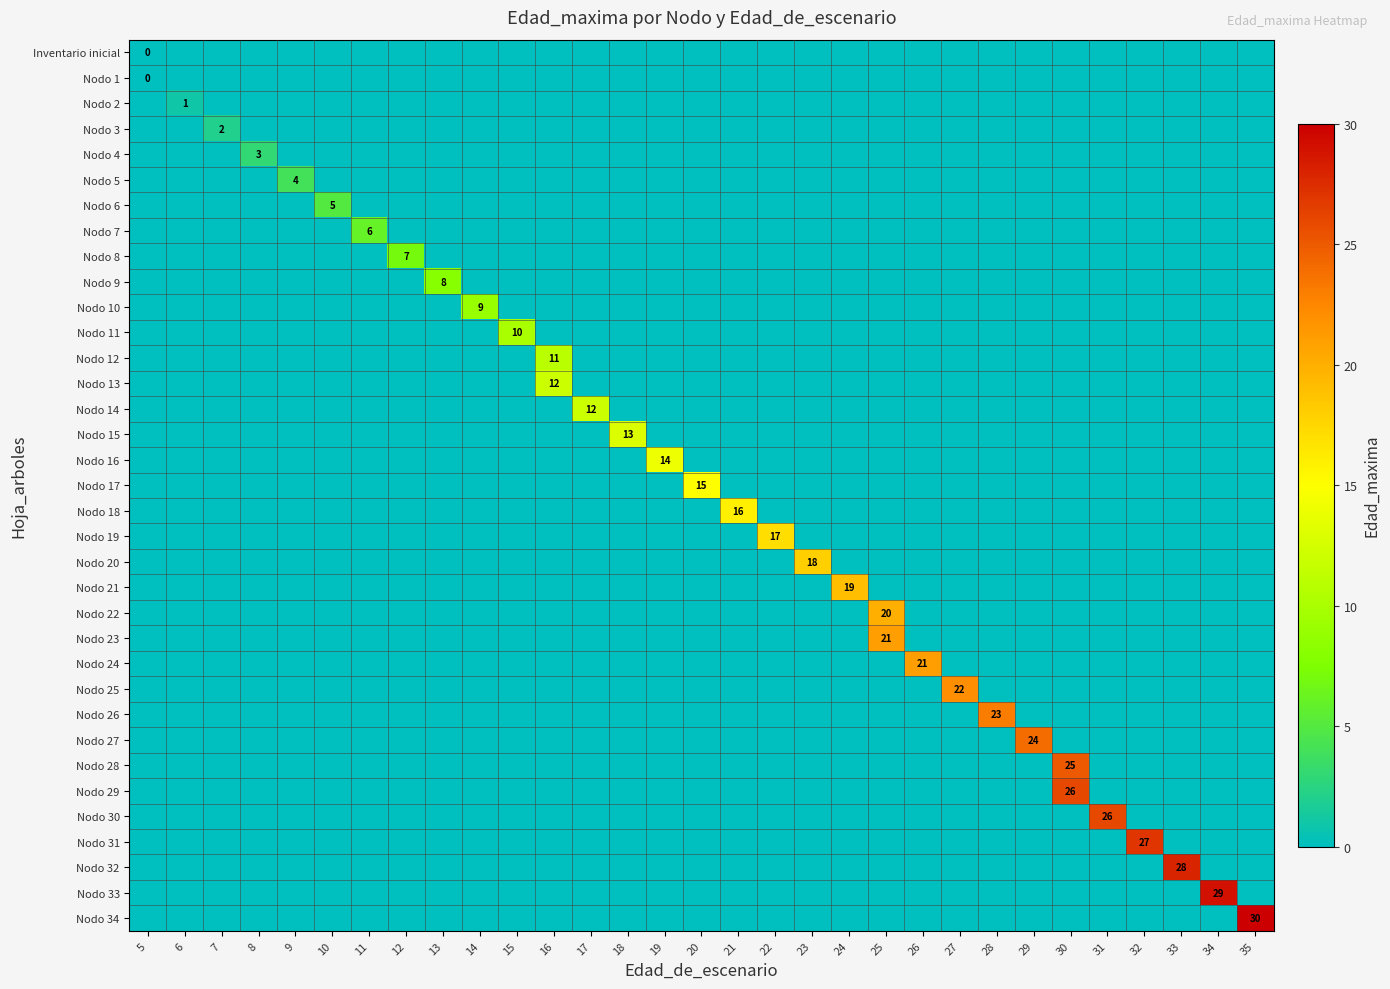

At how many categories does at least one series exceed 2?

28